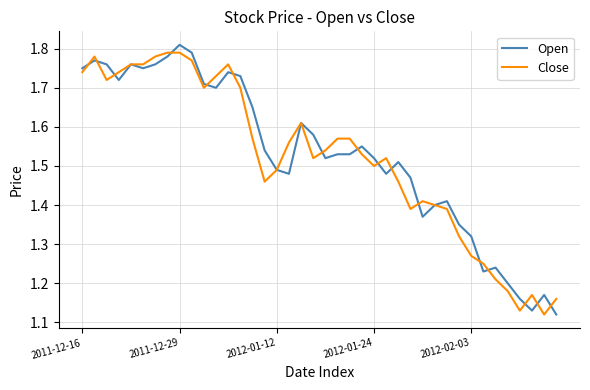

Is it true that Close equals 0.9 at 2012-01-12?

False